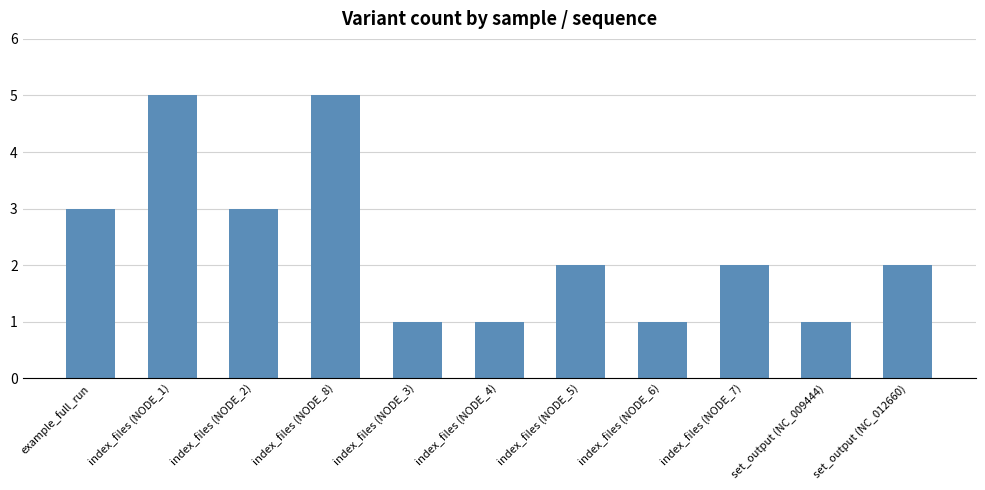

What is the smallest value displayed?

1